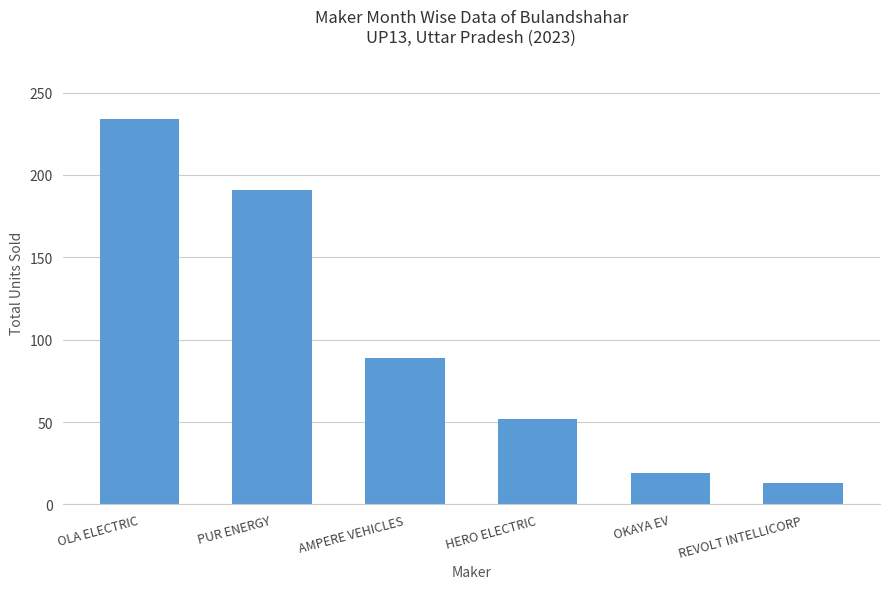

The value at OLA ELECTRIC is 336. True or false?

False